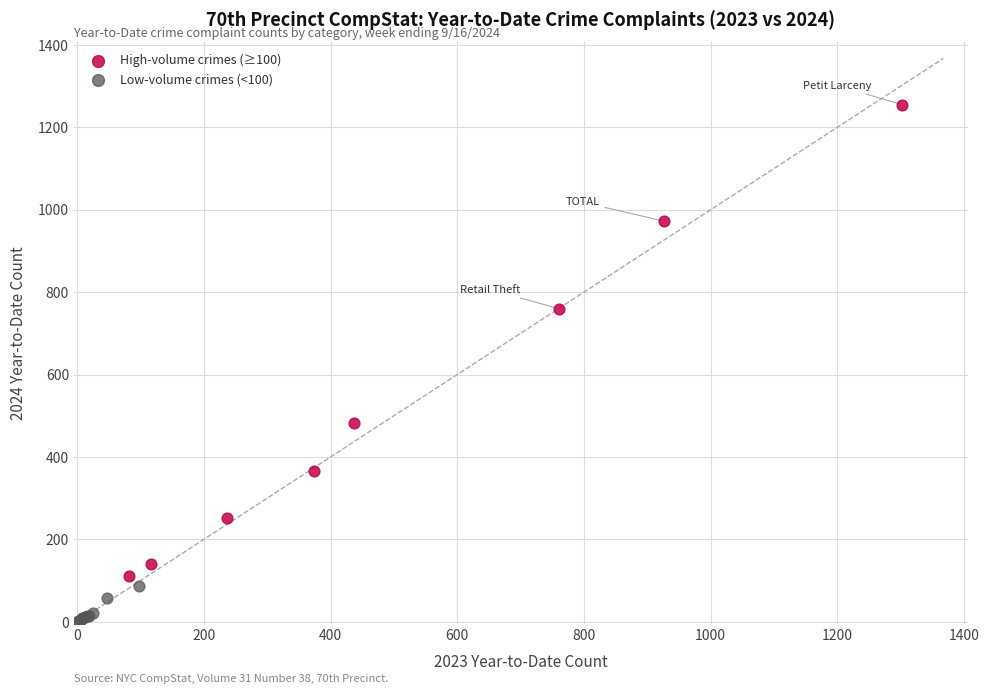

Which series contains the highest Y value?

High-volume crimes (≥100)